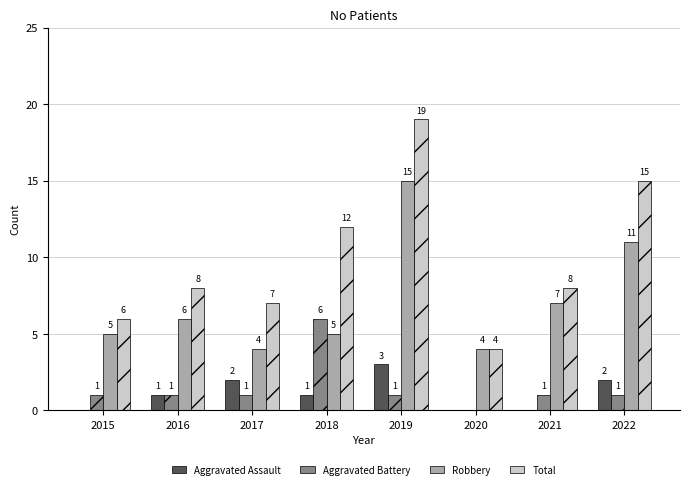

What is the maximum value shown in the chart?

19